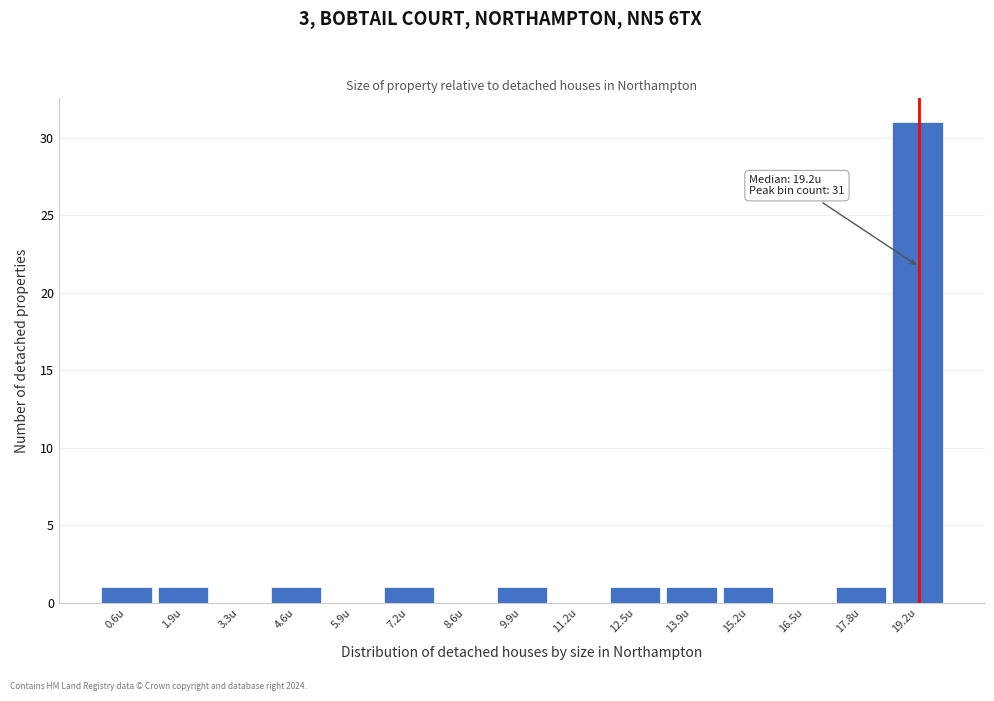

Over which range of the x-axis is the bar tallest?

18.6 to 20.0